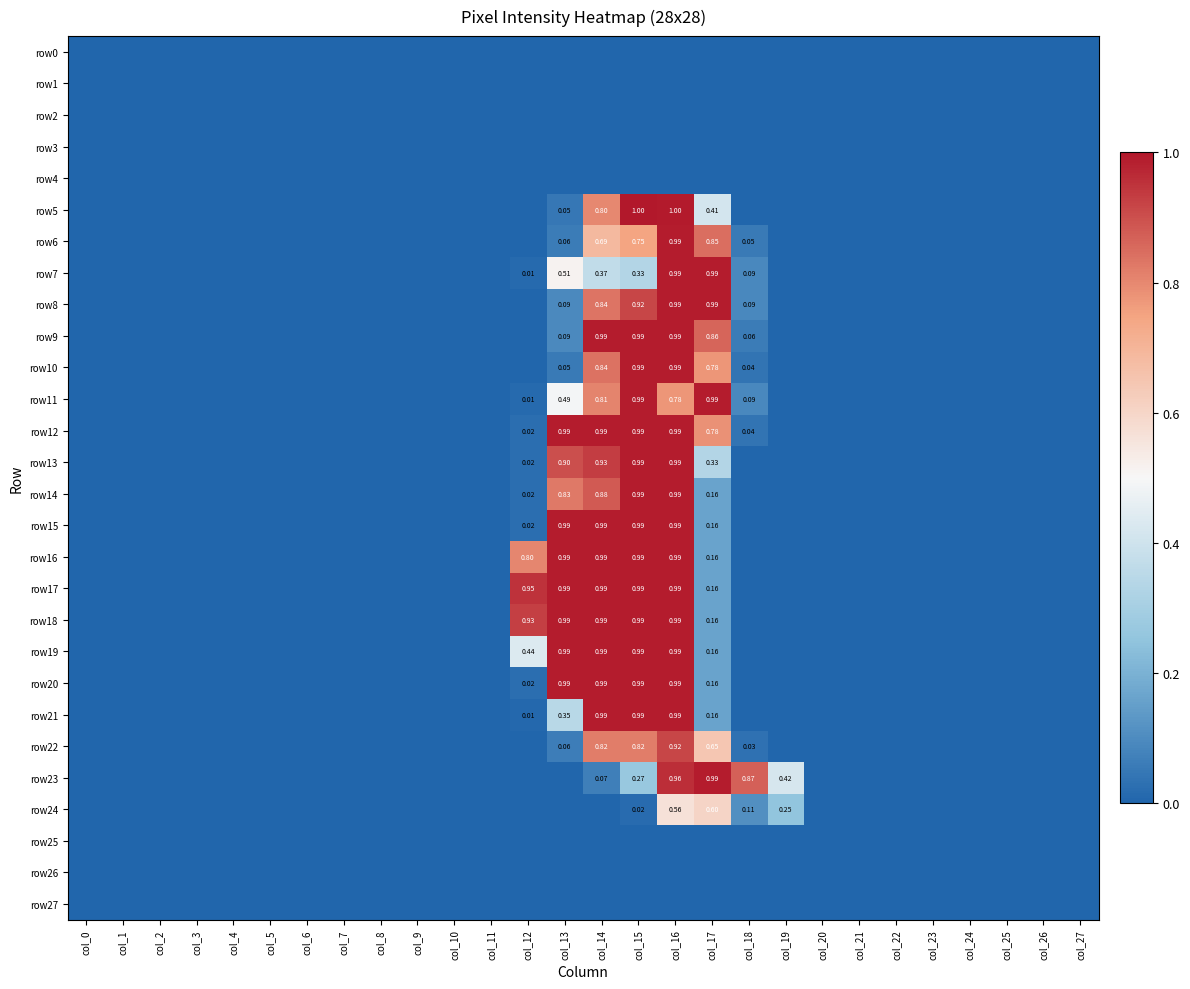

What is the highest value of the row20 series?

1.0